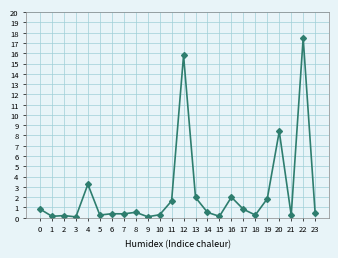

What is the value of the 17th point from the left?

2.0